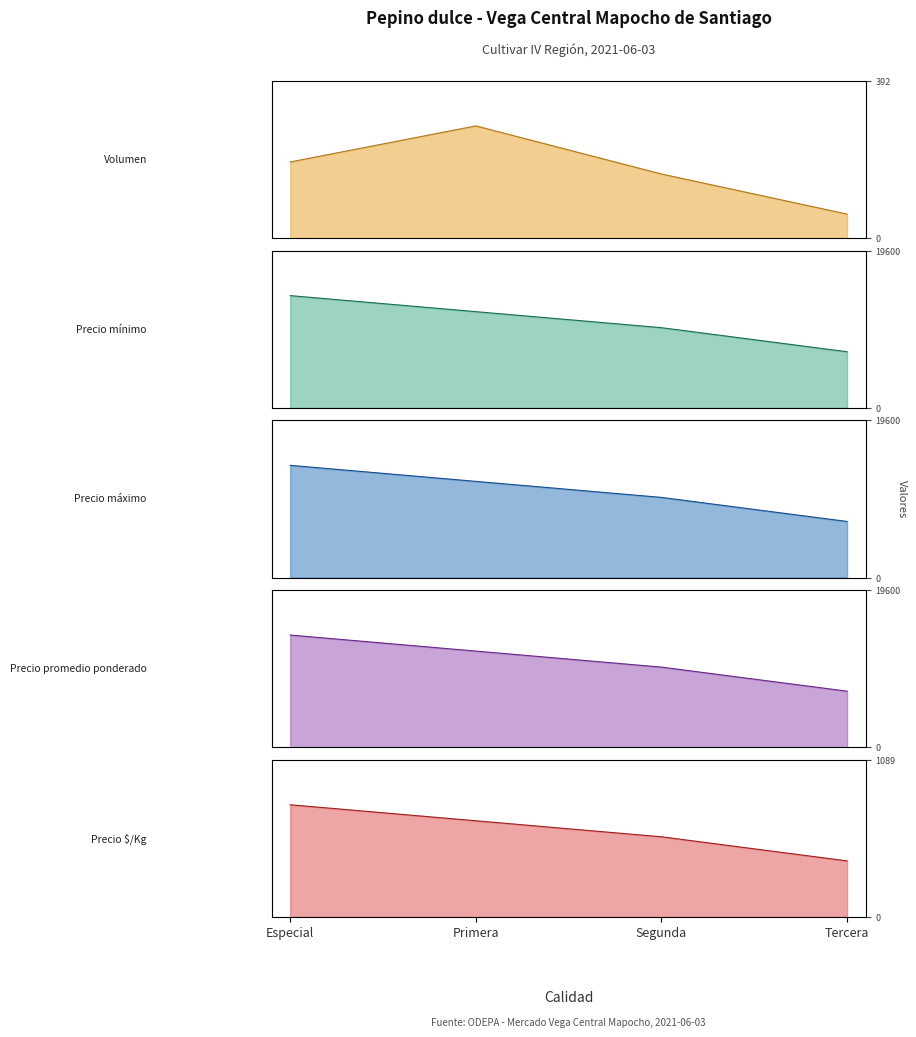

How many lines are shown in the chart?

5